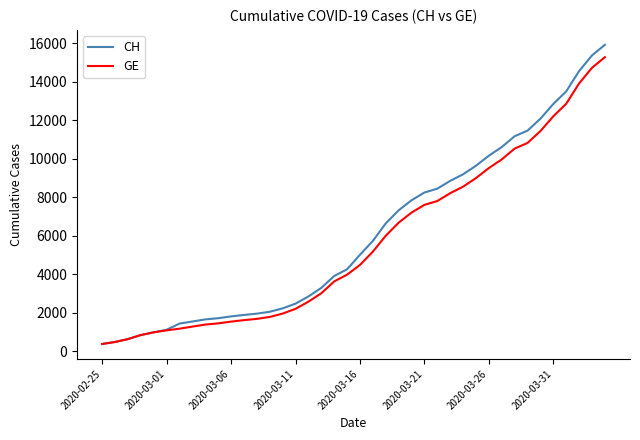

What is the minimum value shown in the chart?

375